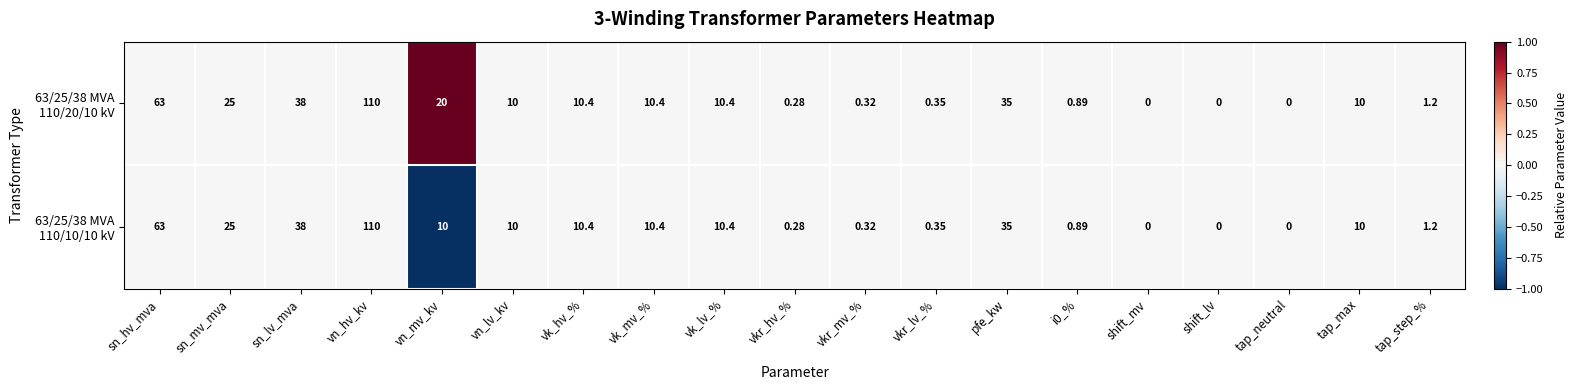

At which category is the sum across all series the highest?

vn_hv_kv